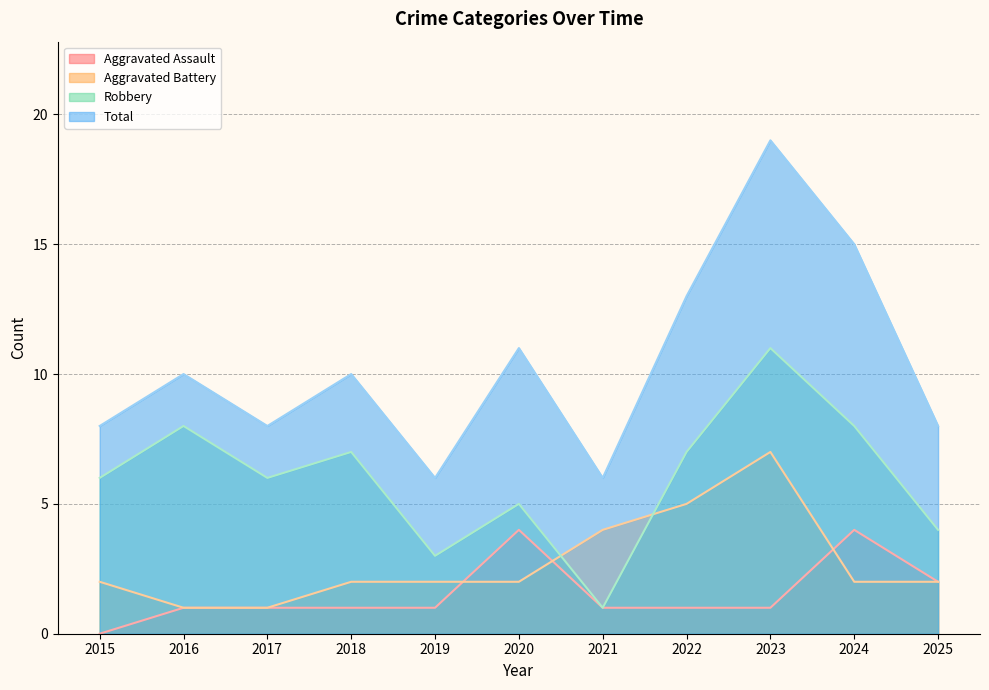

What is the difference between the Robbery values at 2021 and 2018?

6